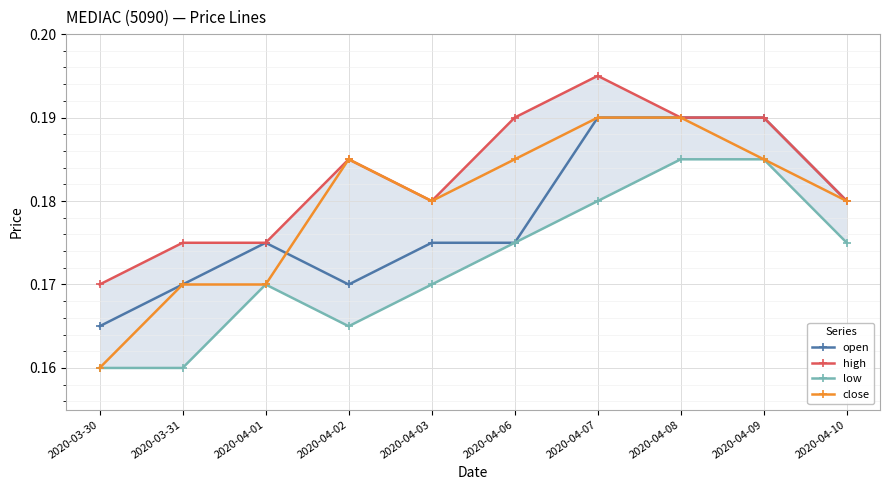

Rank the categories by open value from lowest to highest.

2020-03-30, 2020-03-31, 2020-04-02, 2020-04-01, 2020-04-03, 2020-04-06, 2020-04-10, 2020-04-07, 2020-04-08, 2020-04-09